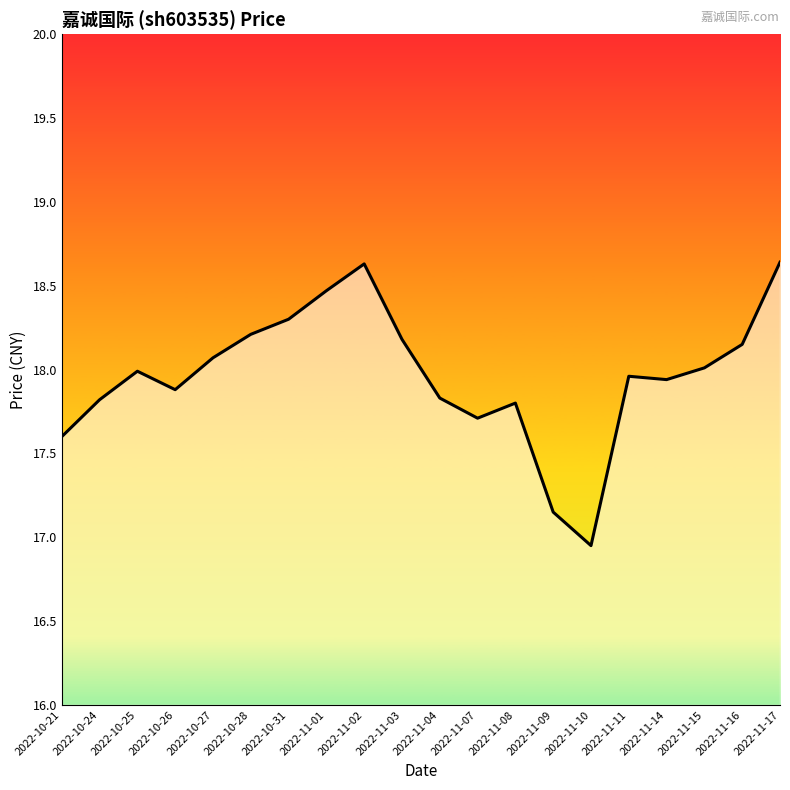

Which category has the highest value across all series?

2022-11-17